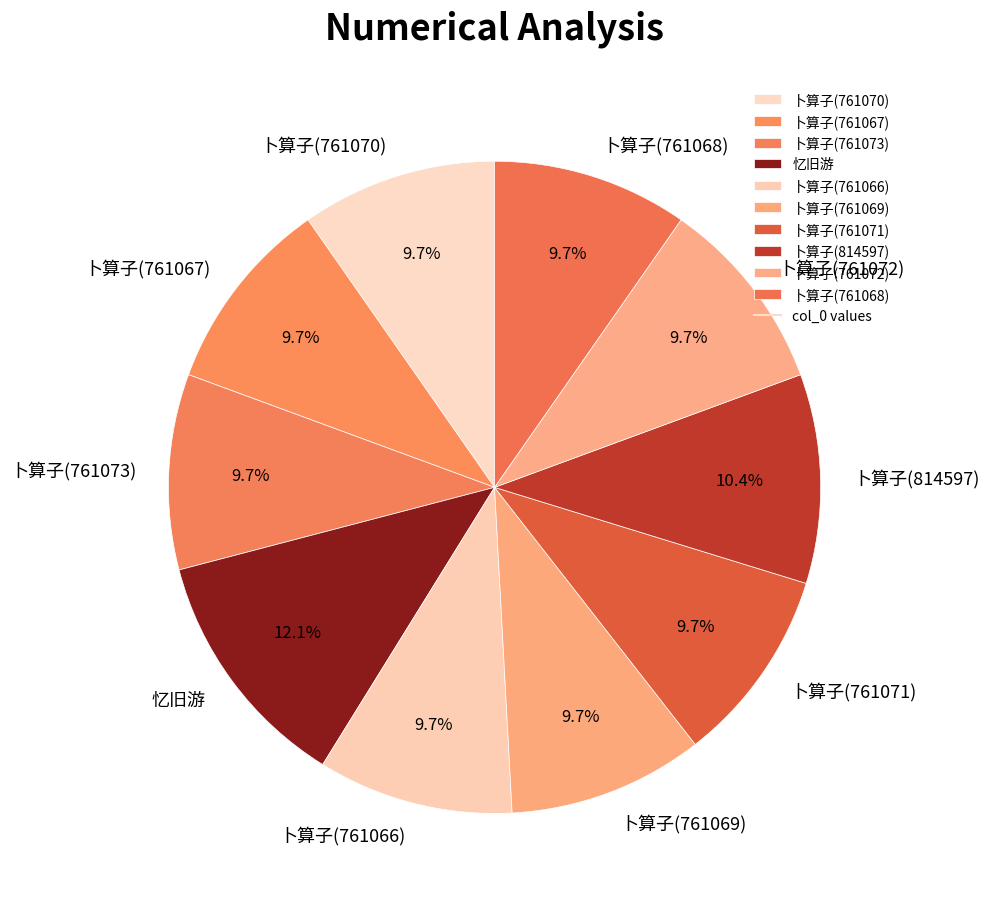

To the nearest percent, what is the difference between the 卜算子(814597) and 卜算子(761072) slice percentages?

1%